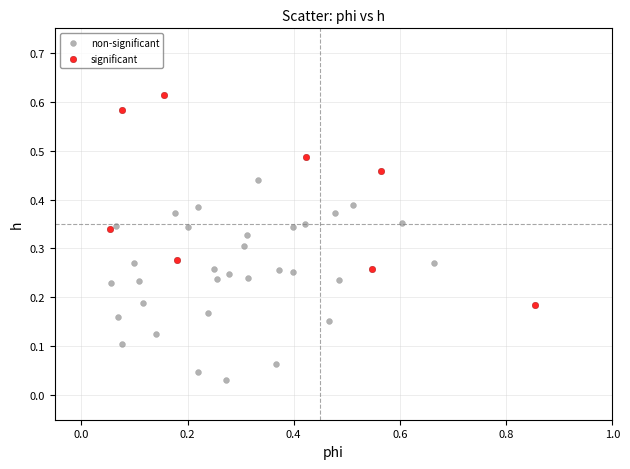

Which series has the largest Y range (max minus min)?

significant